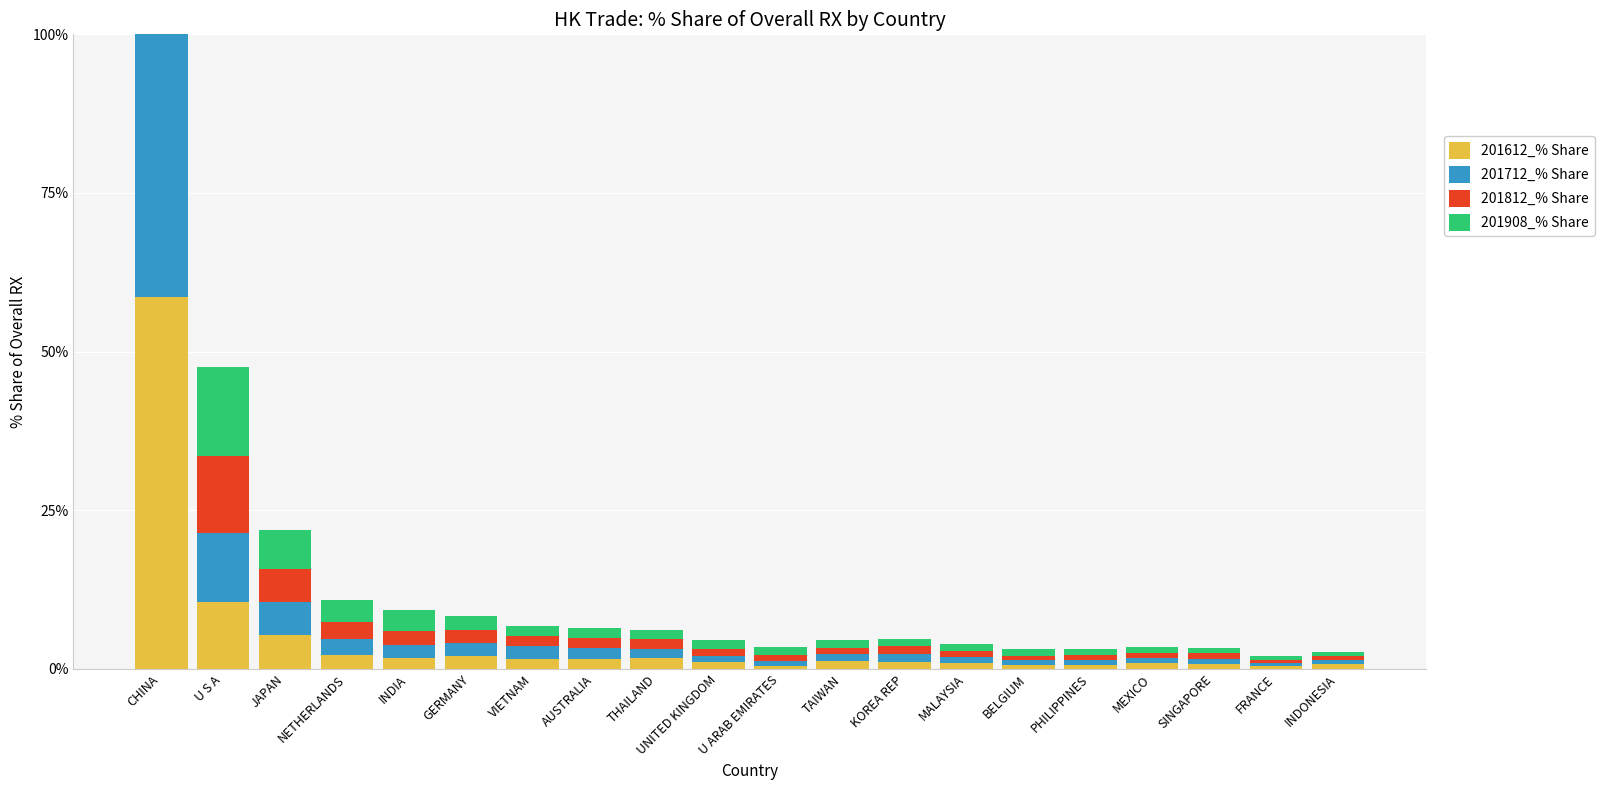

How many bars are there in total?

80